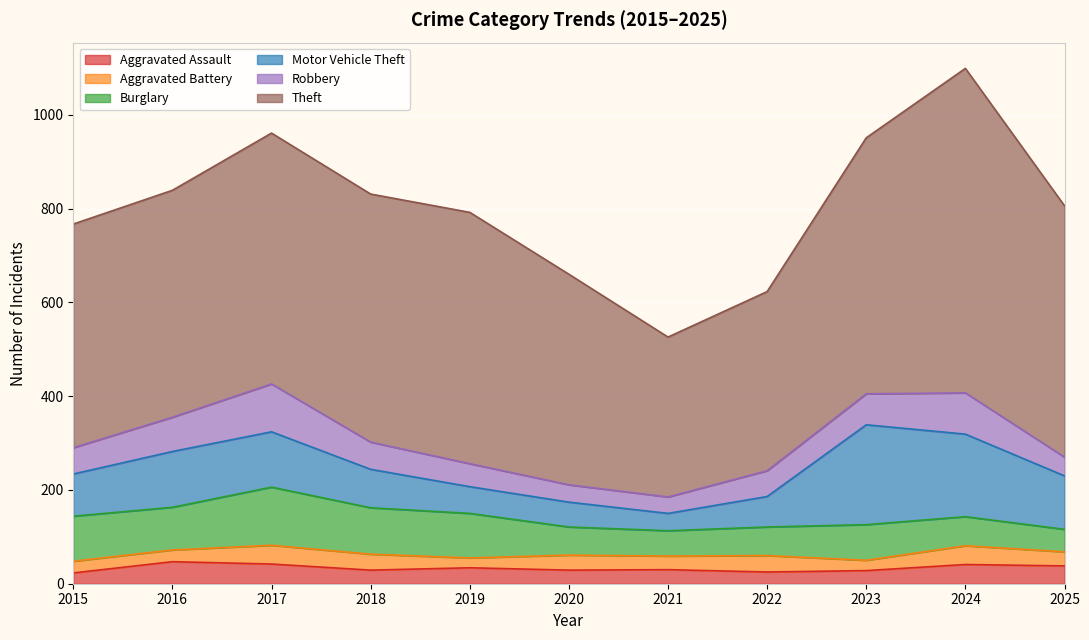

Between 2025 and 2023, which is larger?

2025